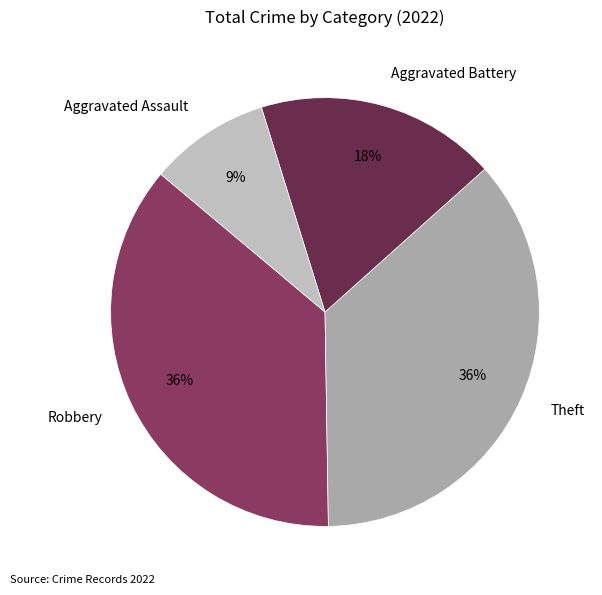

To the nearest percent, what percentage of the pie is Aggravated Assault?

9%